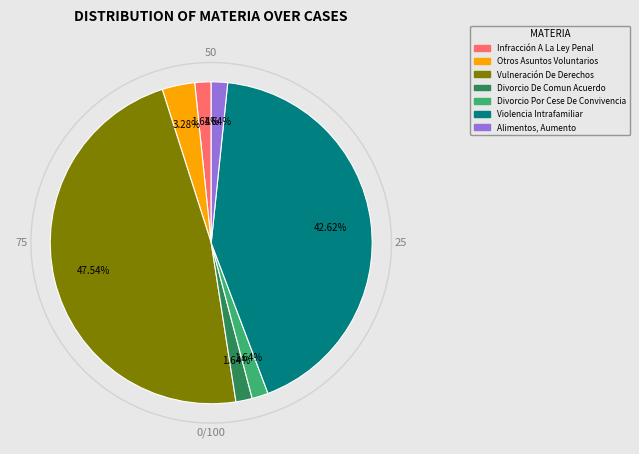

What is the ratio of the value at Vulneración De Derechos to the value at Divorcio Por Cese De Convivencia?

29.0